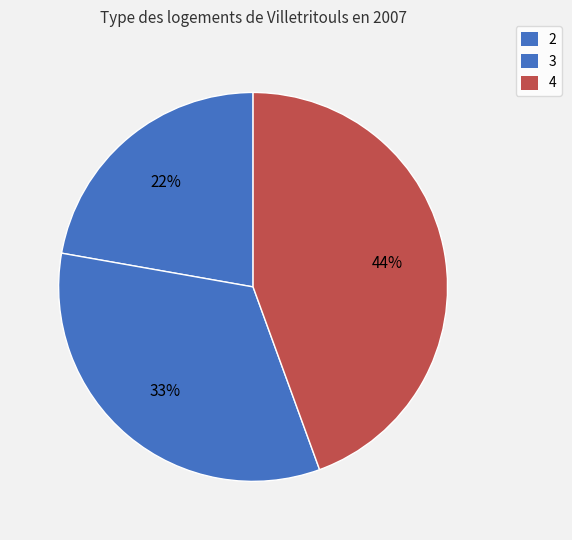

How many slices are in this pie chart?

3